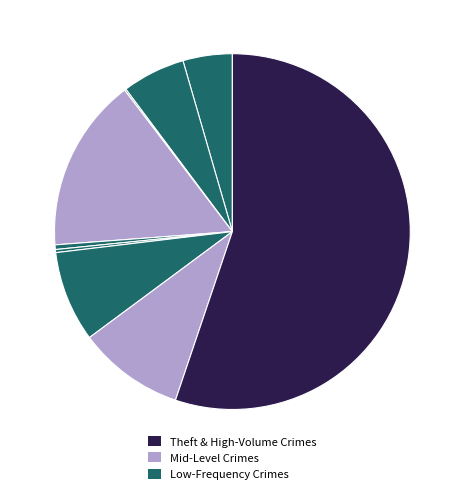

Is there a majority slice in this chart?

Yes